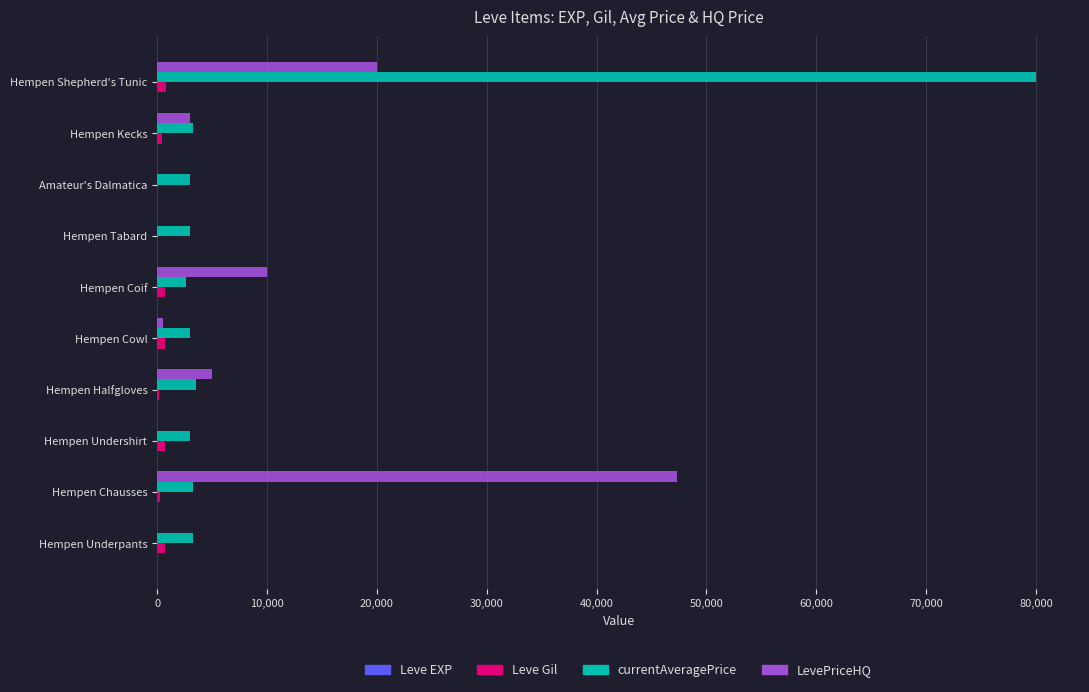

Count the number of categories in the chart.

10